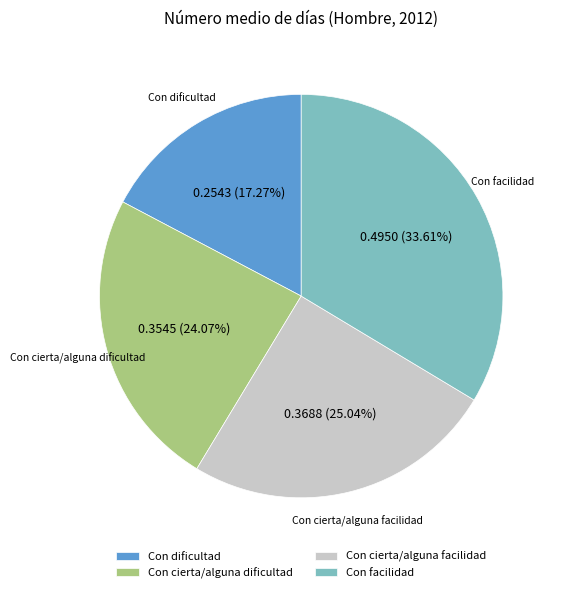

Is Con cierta/alguna dificultad the majority of the pie?

No